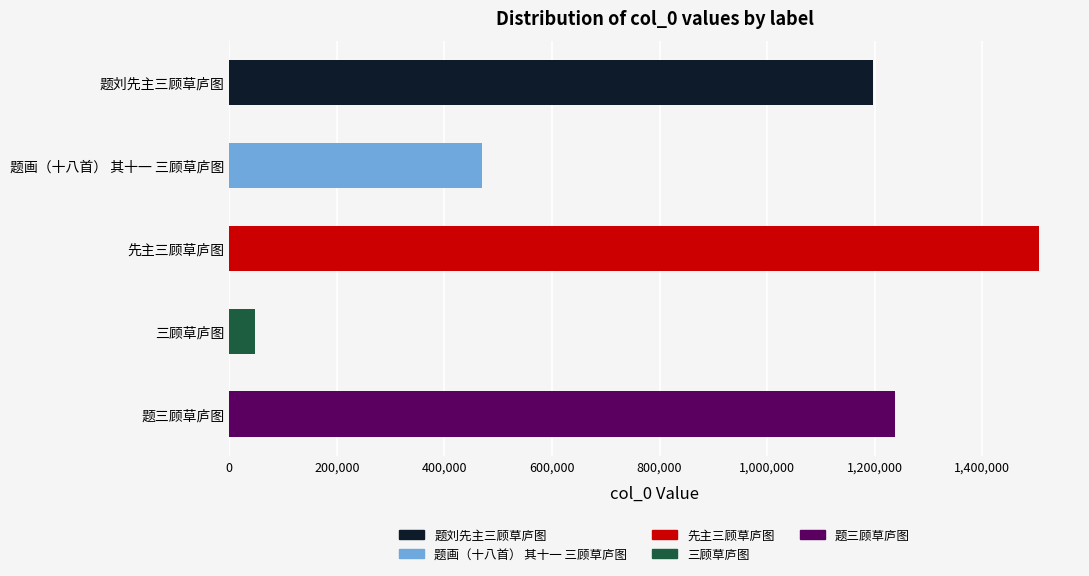

The chart shows a value of 48182 at 三顾草庐图. True or false?

True